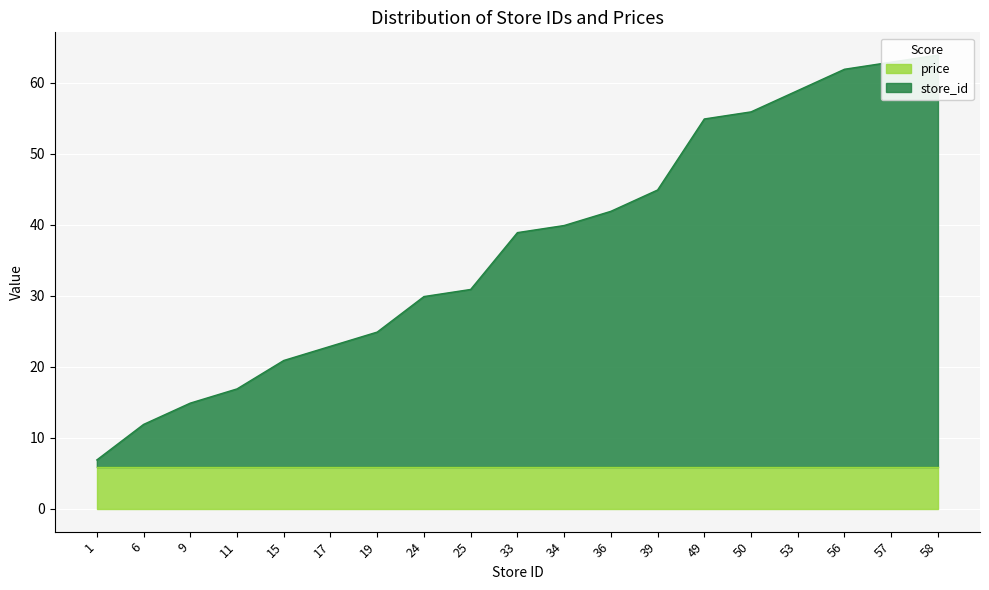

Rank the categories by value from highest to lowest.

58, 57, 56, 53, 50, 49, 39, 36, 34, 33, 25, 24, 19, 17, 15, 11, 9, 6, 1